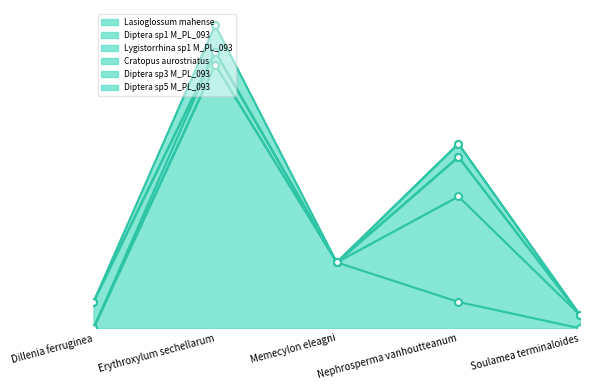

What is the sum of all Diptera sp3 M_PL_093 values?

1